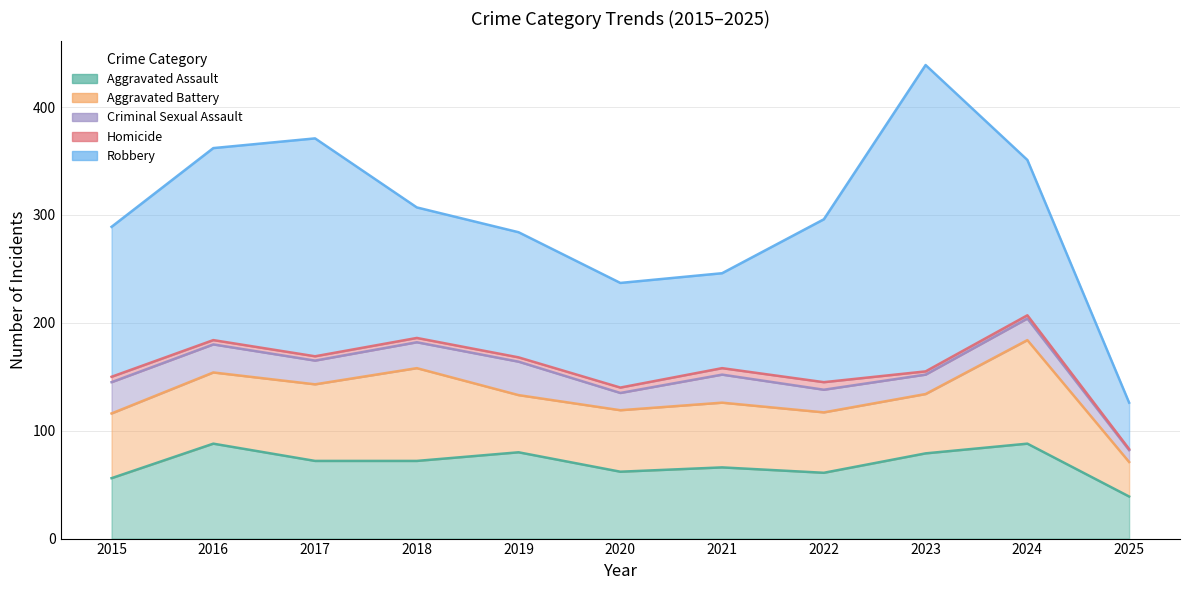

What is the difference between the second highest and minimum values in the Aggravated Assault series?

49